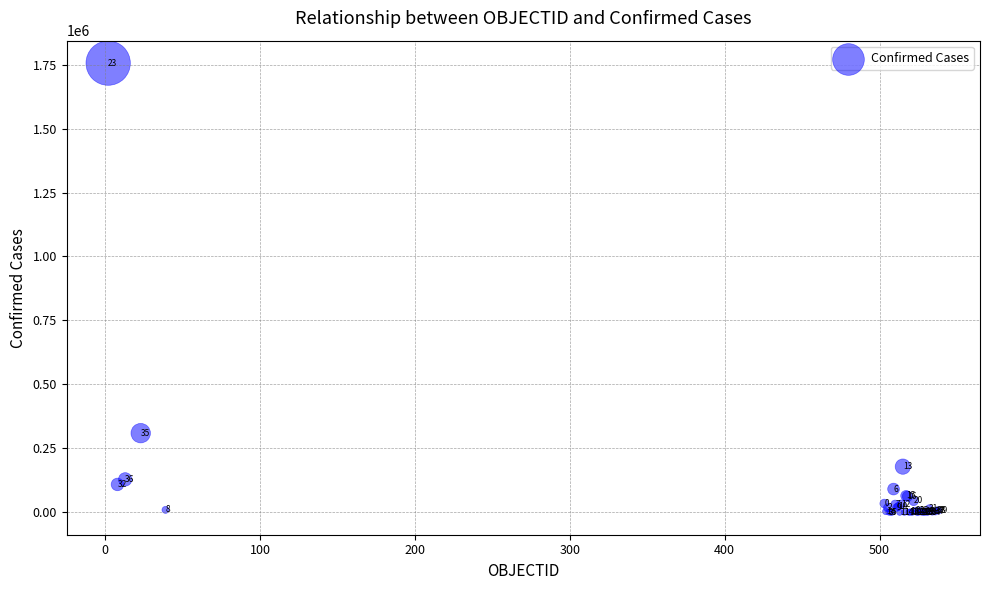

What Y value in the scatter plot is closest to 877906?

309274